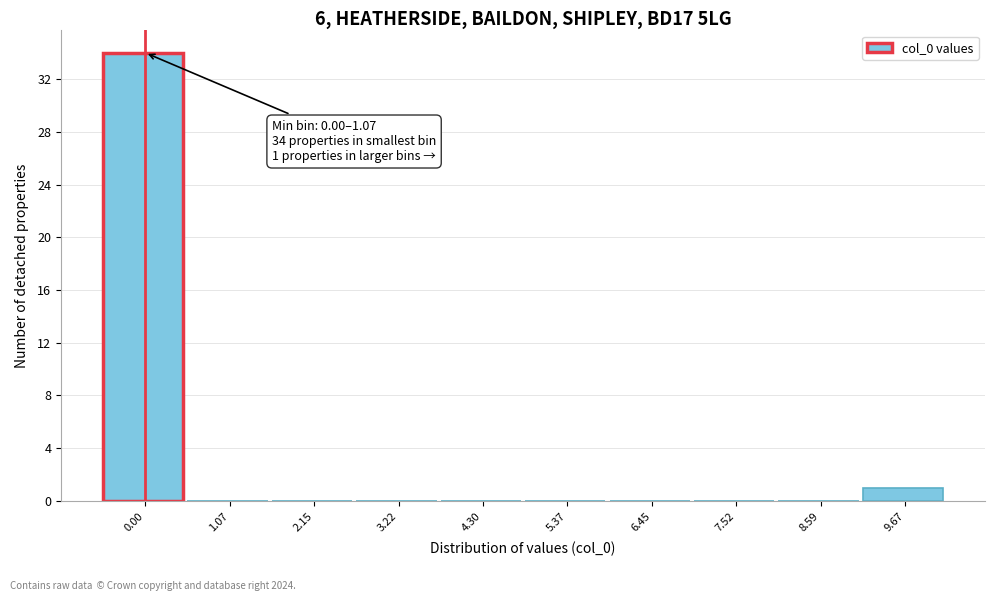

Reading left to right, what are all the values shown in this chart?

0.00=34	1.07=0	2.15=0	3.22=0	4.30=0	5.37=0	6.45=0	7.52=0	8.59=0	9.67=1